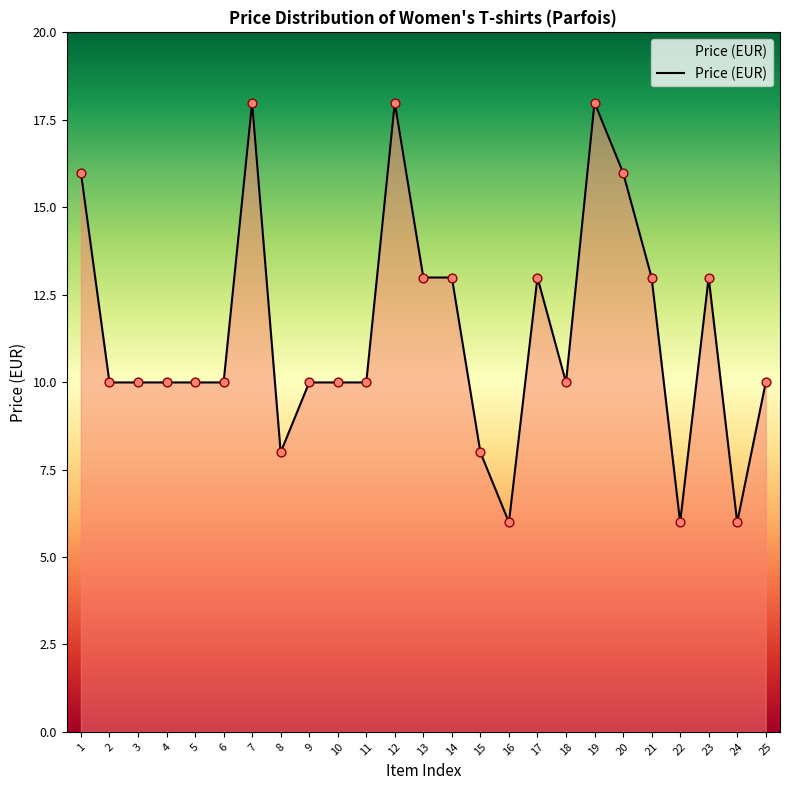

What is the ratio of the value at 8 to the value at 19?

0.4